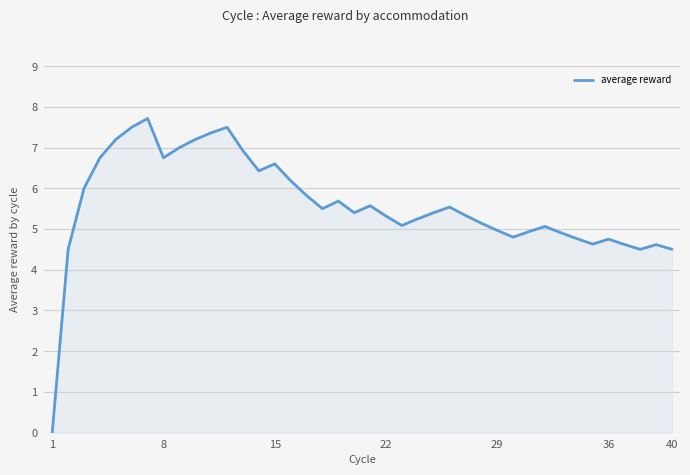

What is the difference between the maximum and minimum values?

7.7